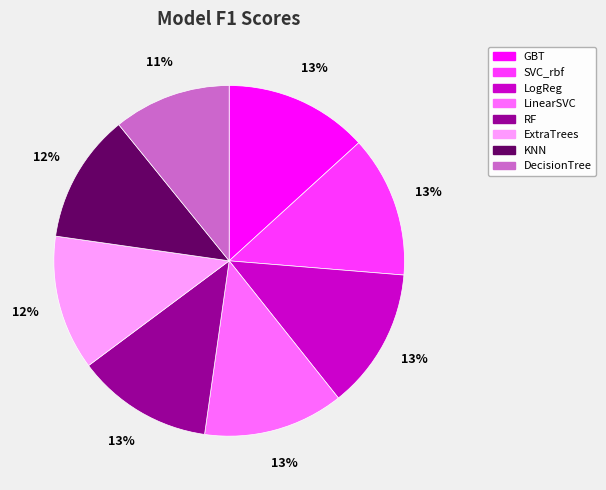

Is the sum of SVC_rbf and RF greater than half?

No